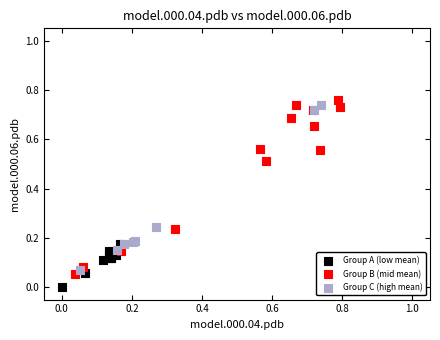

What are all the series names shown in the legend?

Group A (low mean), Group B (mid mean), Group C (high mean)